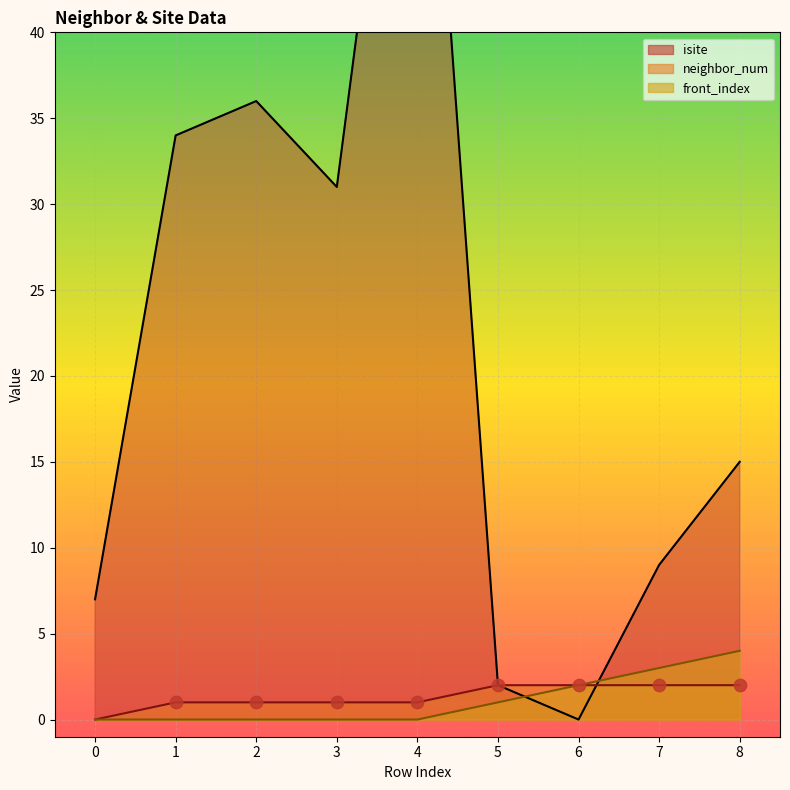

Which series has the largest total across all categories?

isite